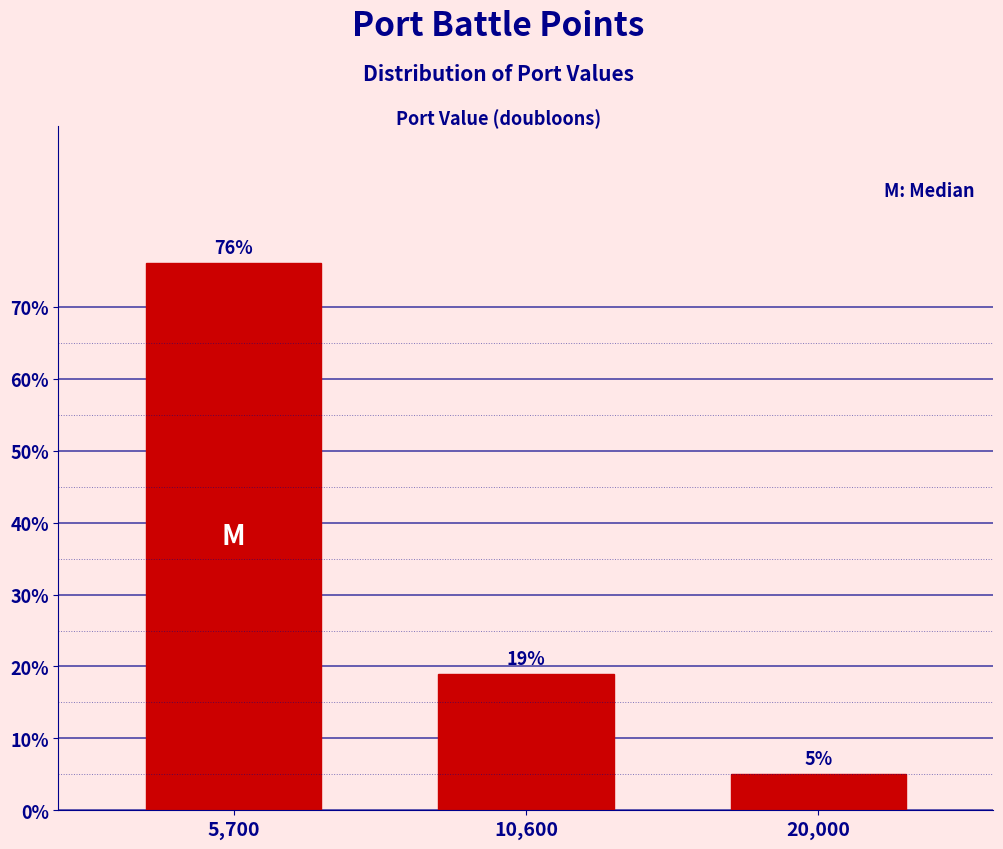

Where does the data first go above 18?

5,700